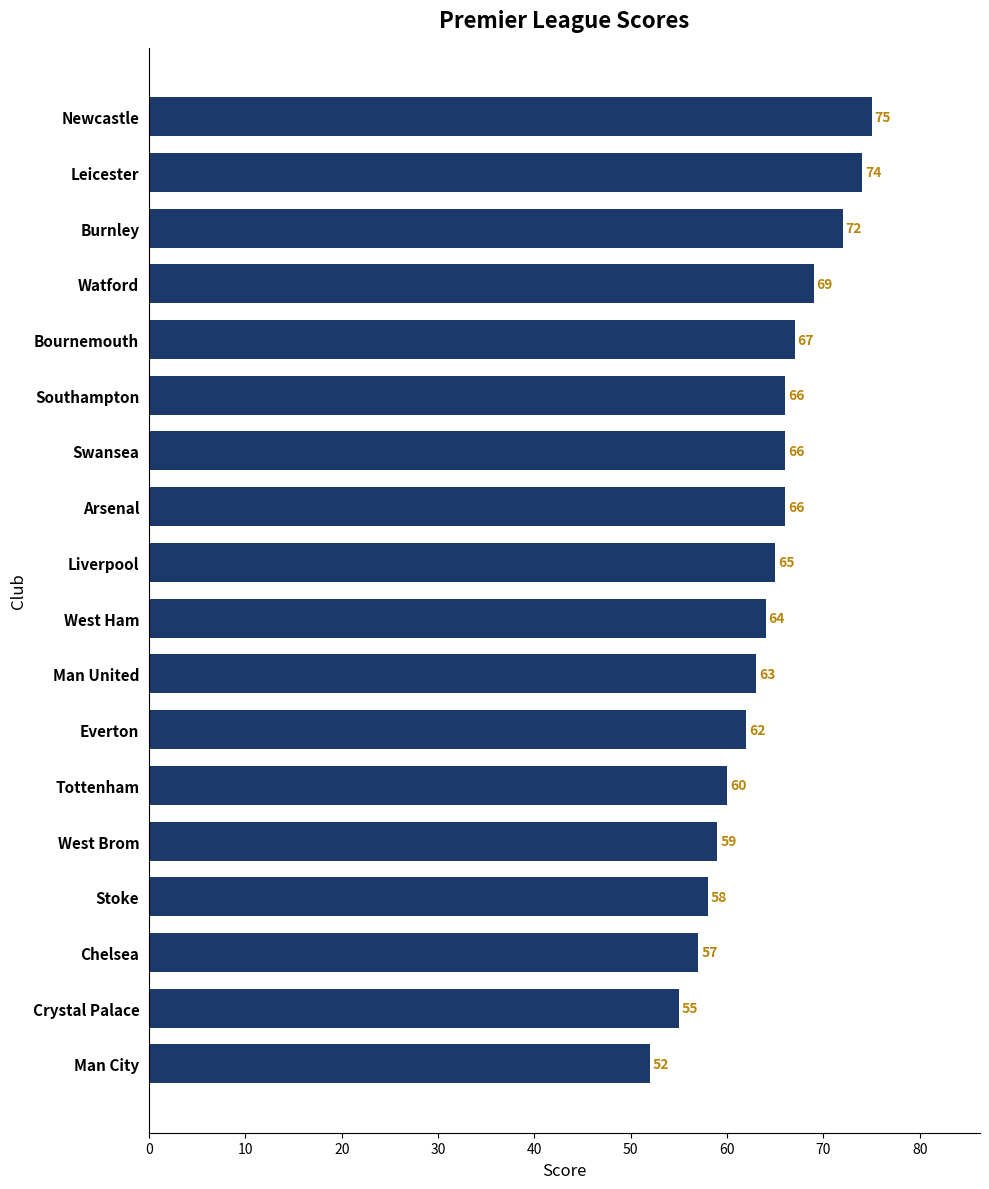

What is the average value?

64